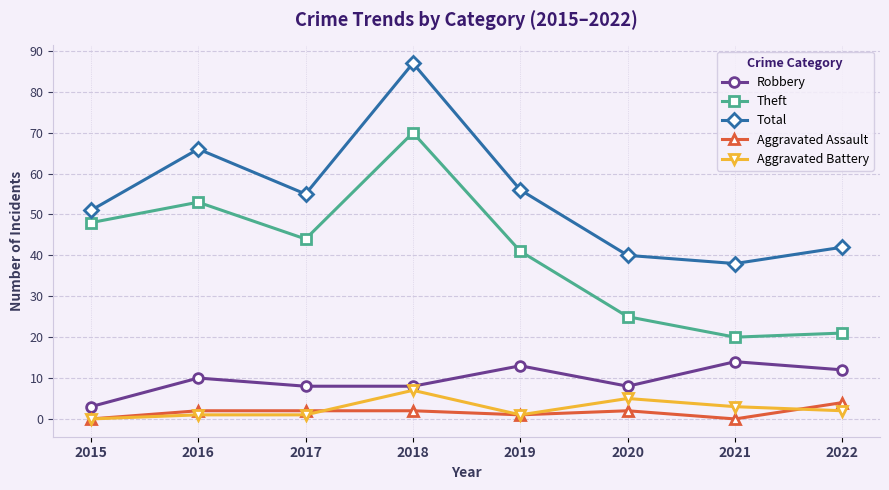

Which series has the largest total across all categories?

Total